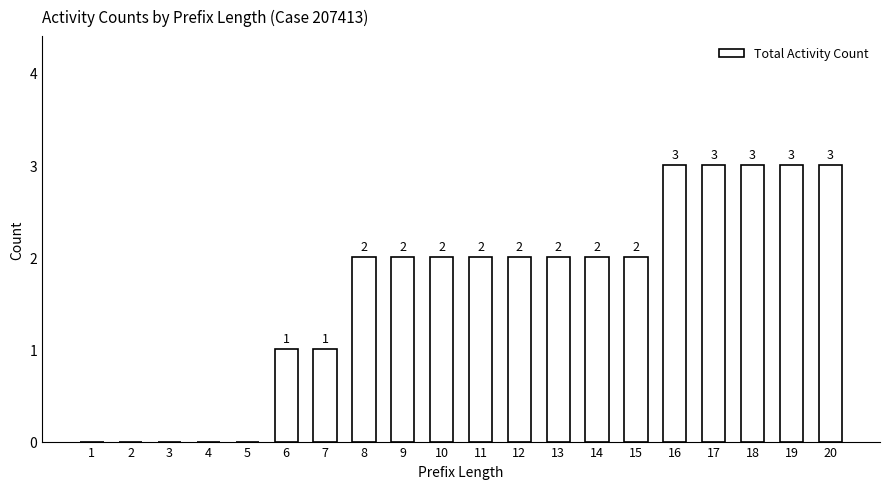

What is the maximum value shown in the chart?

3